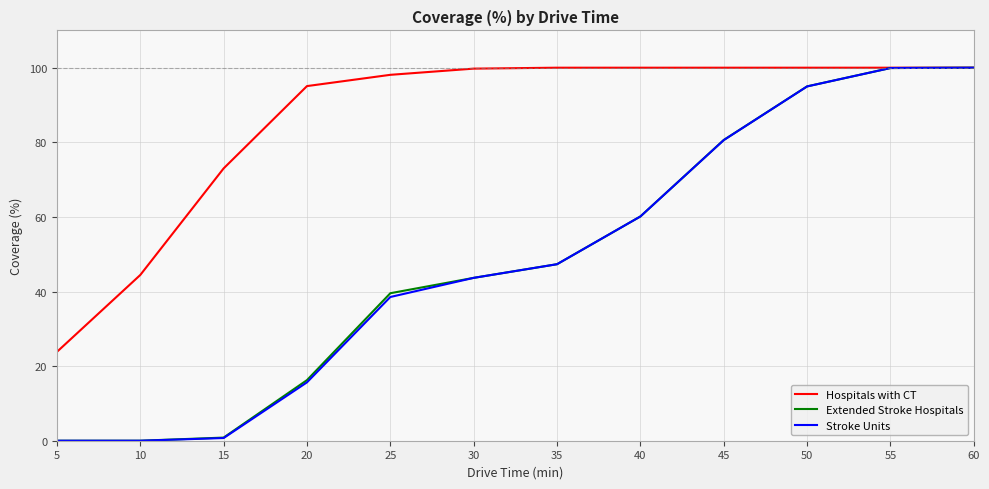

Count the number of categories in the chart.

12